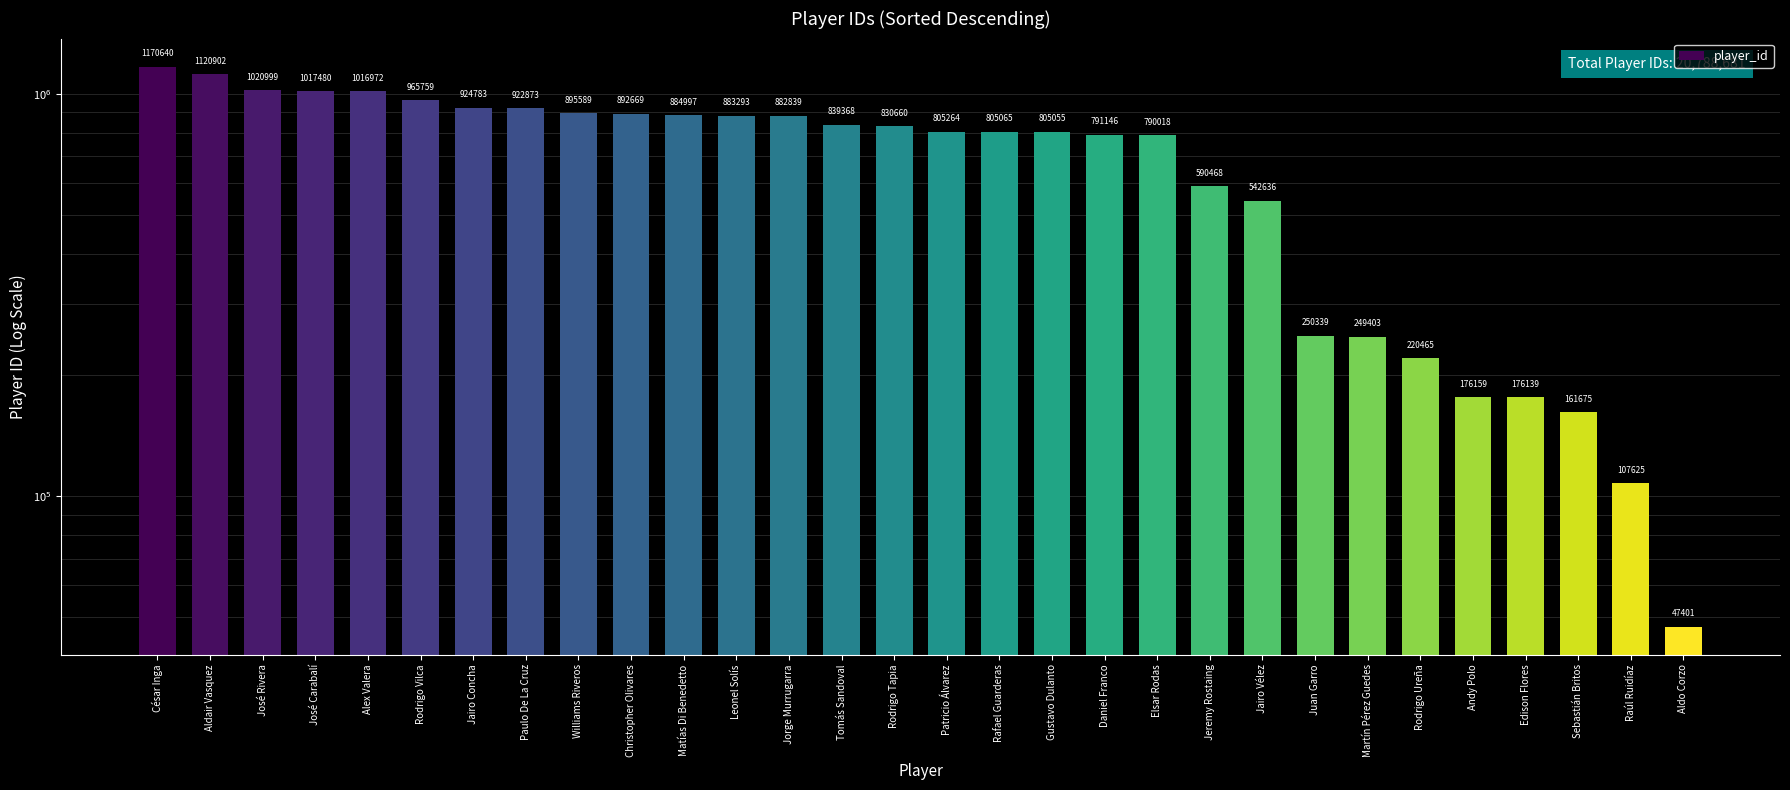

How many values are below 830660?

15